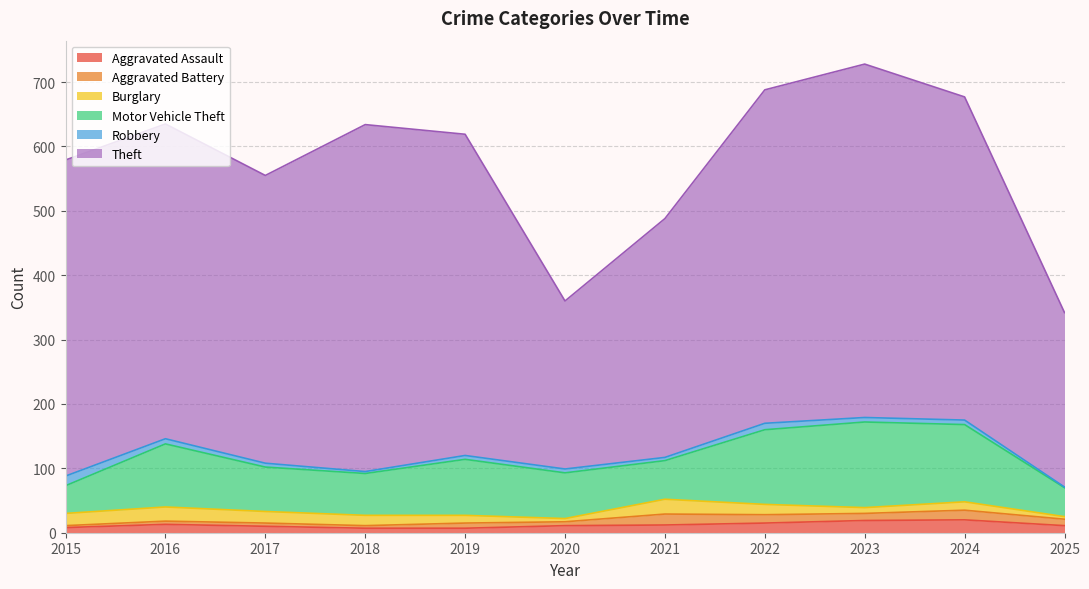

Which label corresponds to the largest value in the chart?

2023